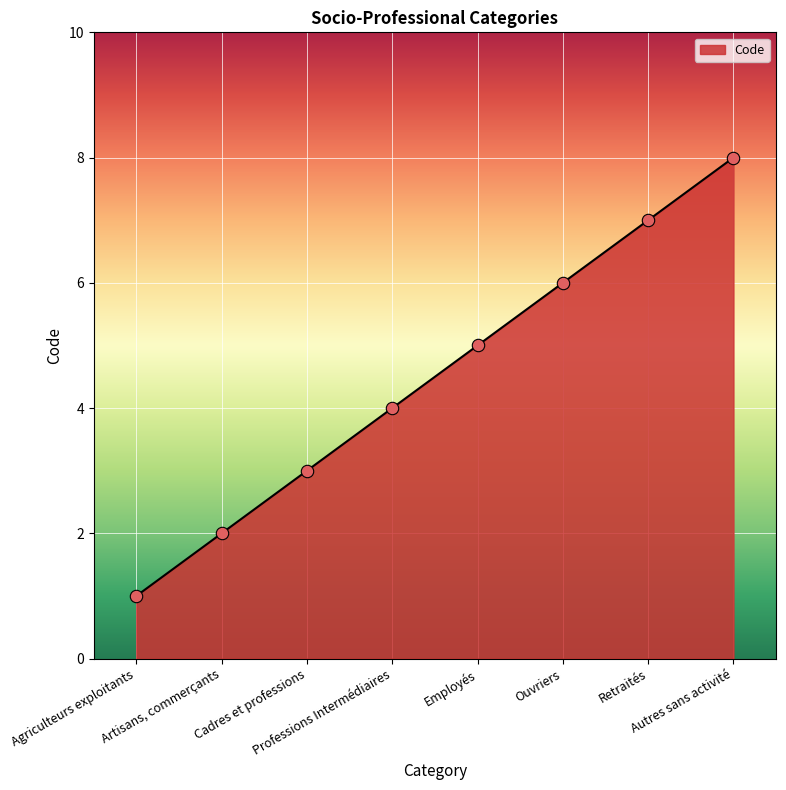

What is the change in value from Artisans, commerçants to Retraités?

+5